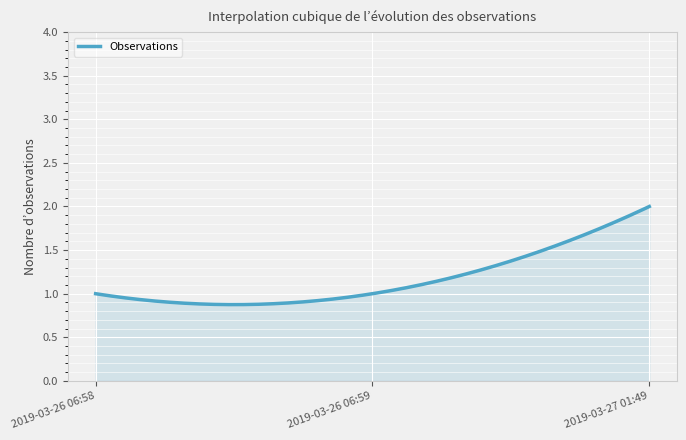

List the labels in order of value, largest first.

2019-03-27 01:49, 2019-03-26 06:58, 2019-03-26 06:59